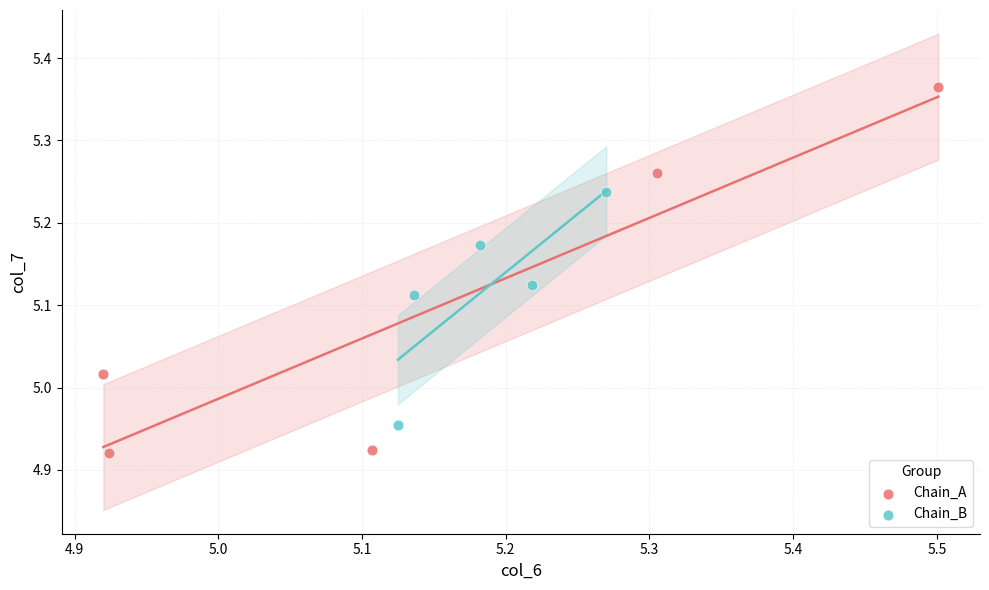

What are all the series names shown in the legend?

Chain_A, Chain_B